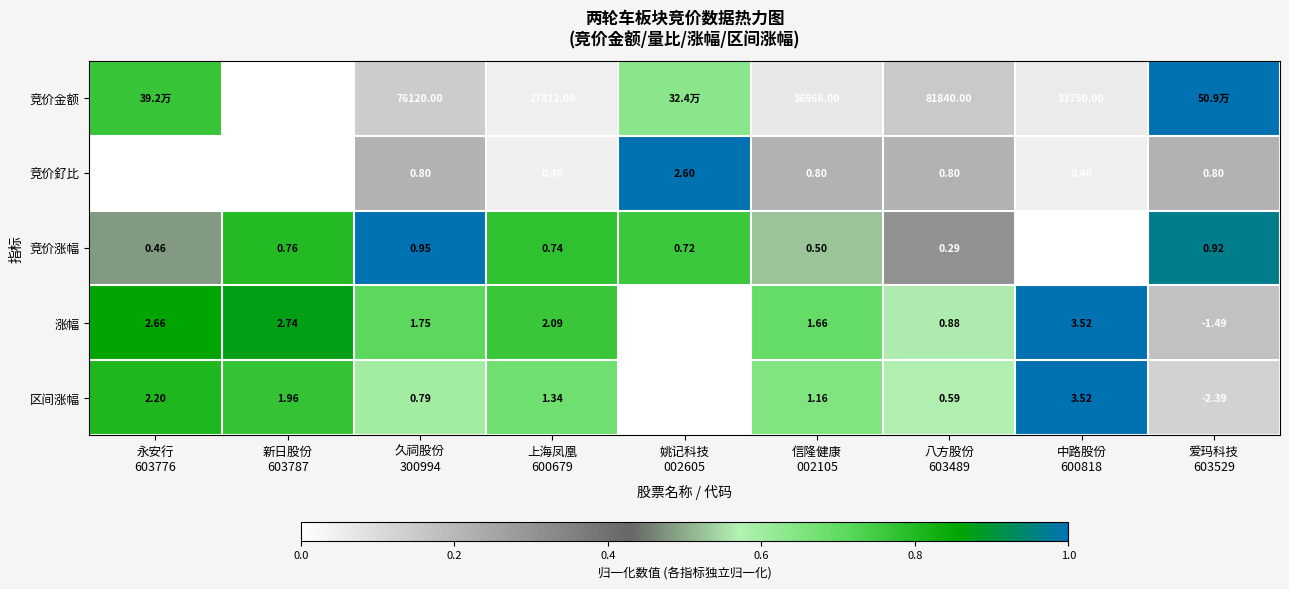

Between 上海凤凰
600679 and 姚记科技
002605, which is larger?

姚记科技
002605